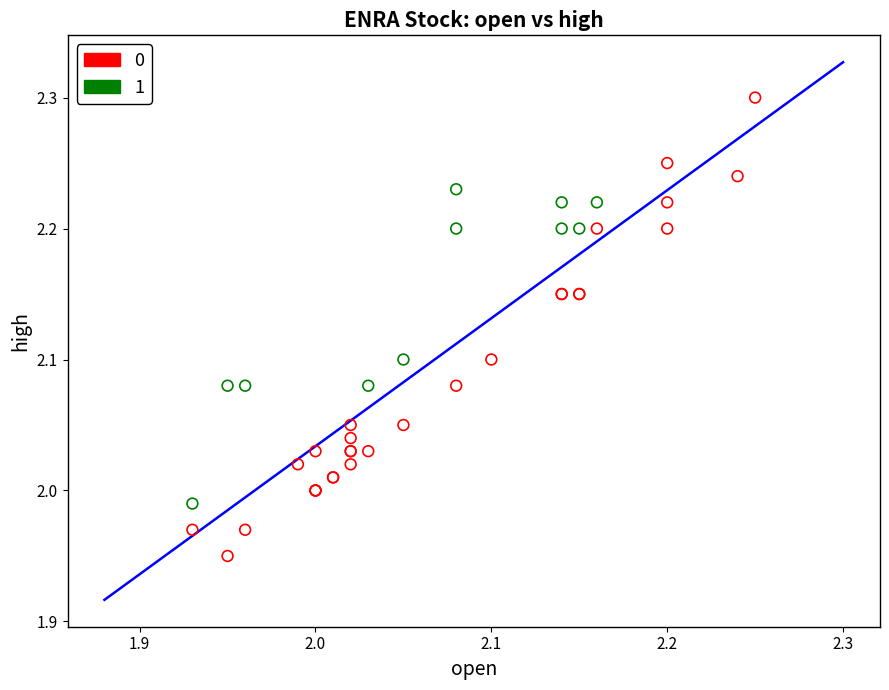

What are all the series names shown in the legend?

0, 1